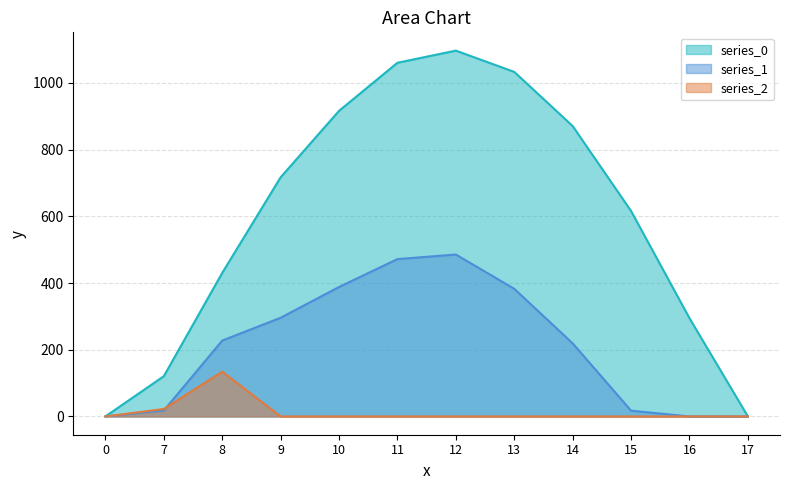

What is the sum of the series_0 values at 9 and 8?

1147.2